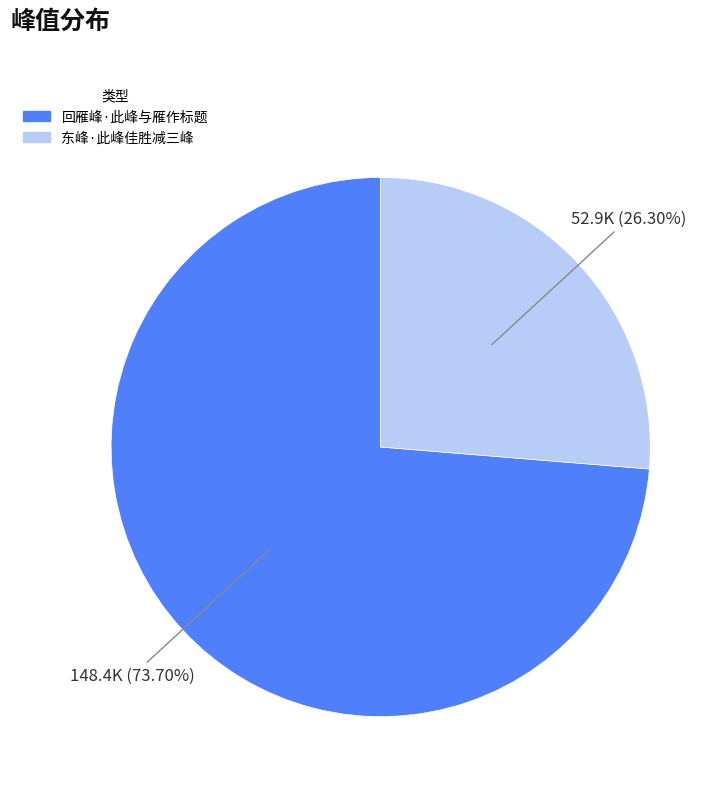

The 东峰·此峰佳胜减三峰 slice represents 26% of the pie. True or false?

True